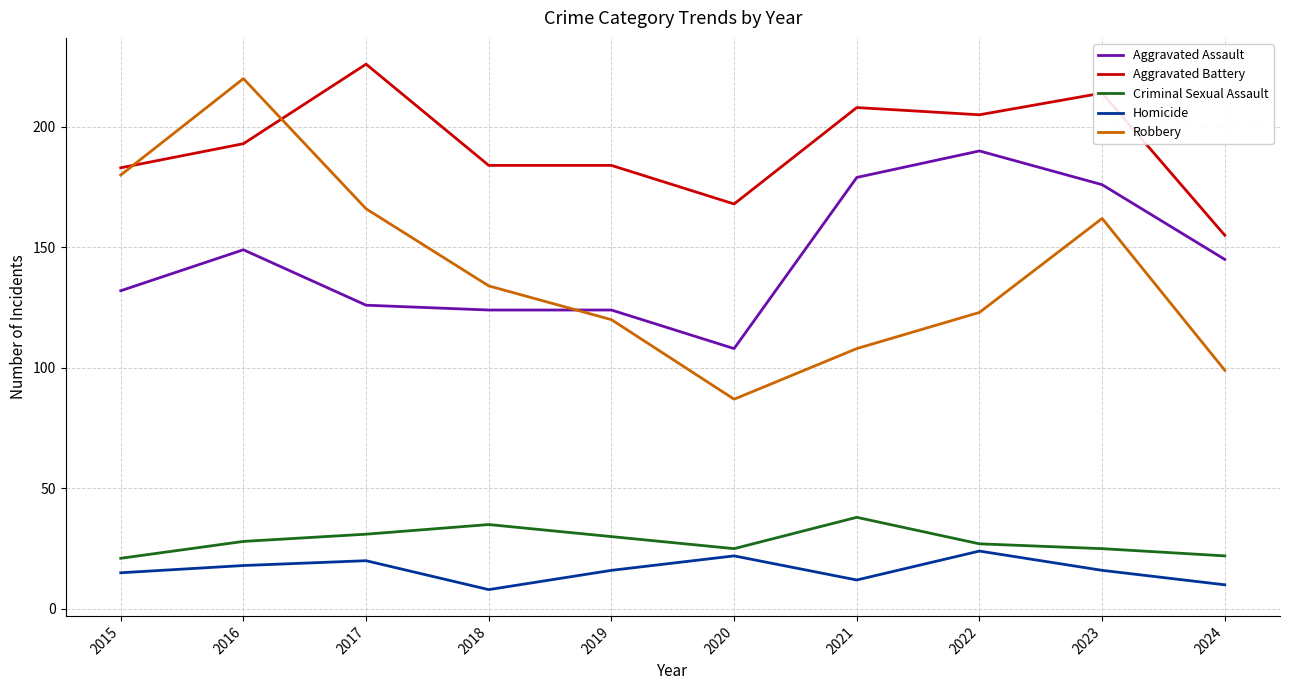

Reading left to right, transcribe all the data shown in this chart.

Aggravated Assault: 2015=132	2016=149	2017=126	2018=124	2019=124	2020=108	2021=179	2022=190	2023=176	2024=145
Aggravated Battery: 2015=183	2016=193	2017=226	2018=184	2019=184	2020=168	2021=208	2022=205	2023=214	2024=155
Criminal Sexual Assault: 2015=21	2016=28	2017=31	2018=35	2019=30	2020=25	2021=38	2022=27	2023=25	2024=22
Homicide: 2015=15	2016=18	2017=20	2018=8	2019=16	2020=22	2021=12	2022=24	2023=16	2024=10
Robbery: 2015=180	2016=220	2017=166	2018=134	2019=120	2020=87	2021=108	2022=123	2023=162	2024=99